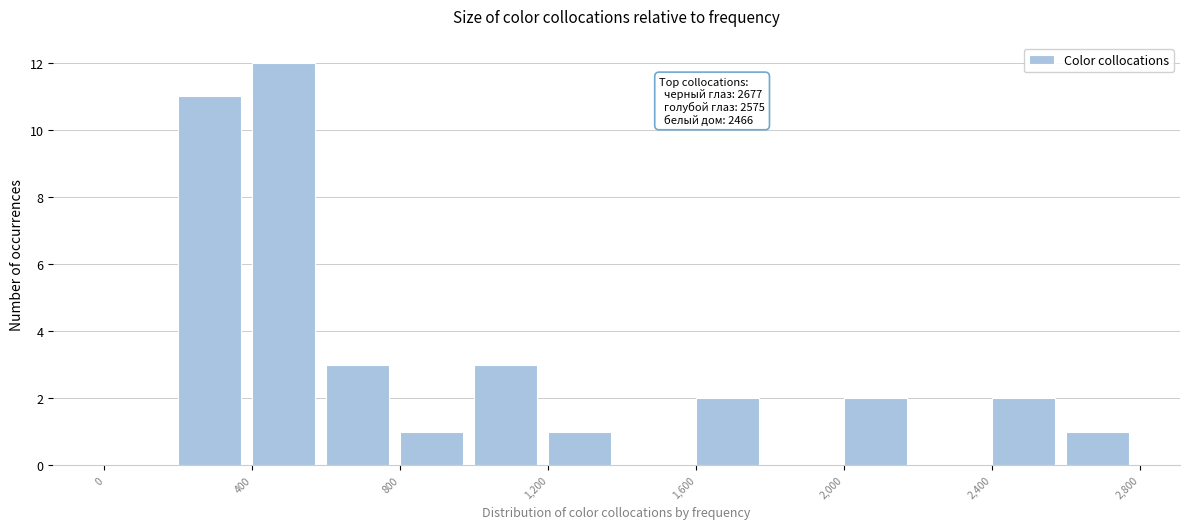

Which range on the x-axis has the tallest bar?

400 to 600